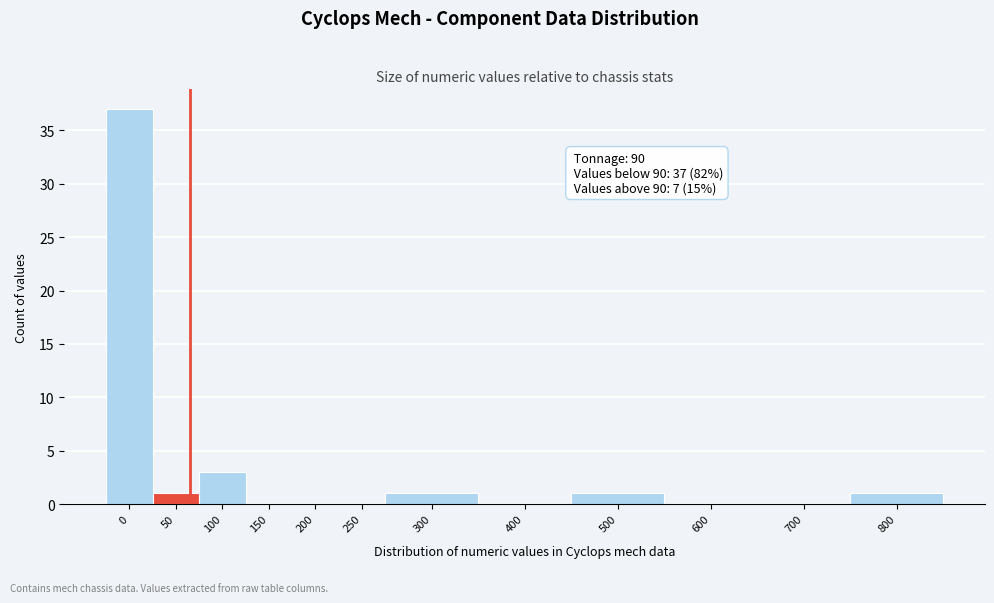

Reading left to right, extract all data points from this chart.

0=37	50=1	100=3	150=0	200=0	250=0	300=1	400=0	500=1	600=0	700=0	800=1